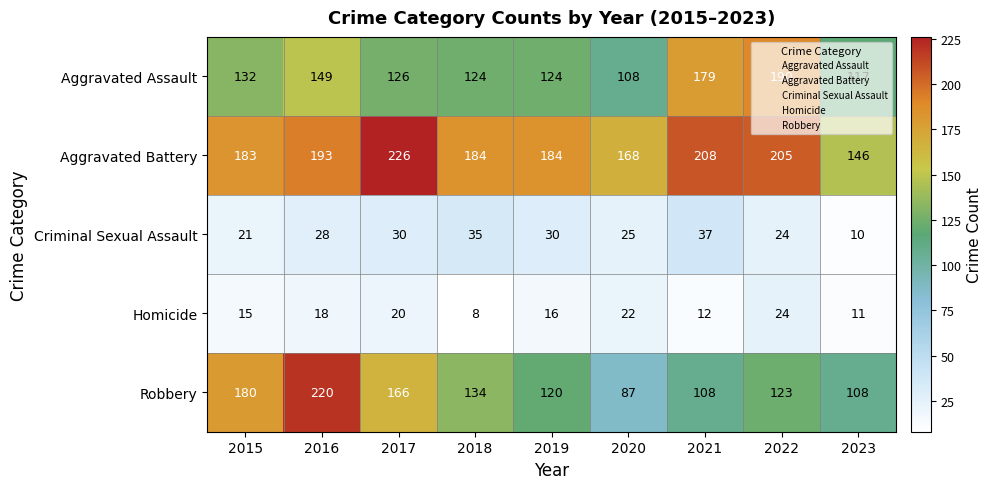

Which series changed the most between 2015 and 2016?

Robbery